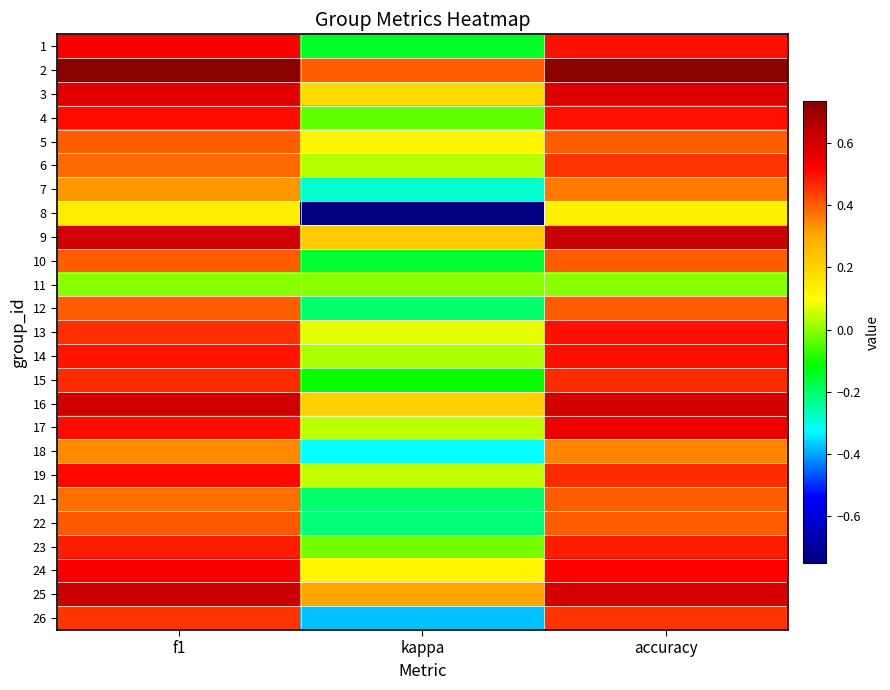

Between kappa and accuracy, which is larger?

accuracy